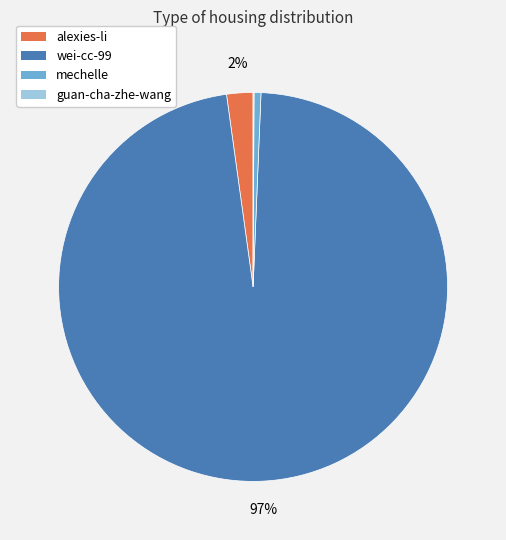

Is there a majority slice in this chart?

Yes